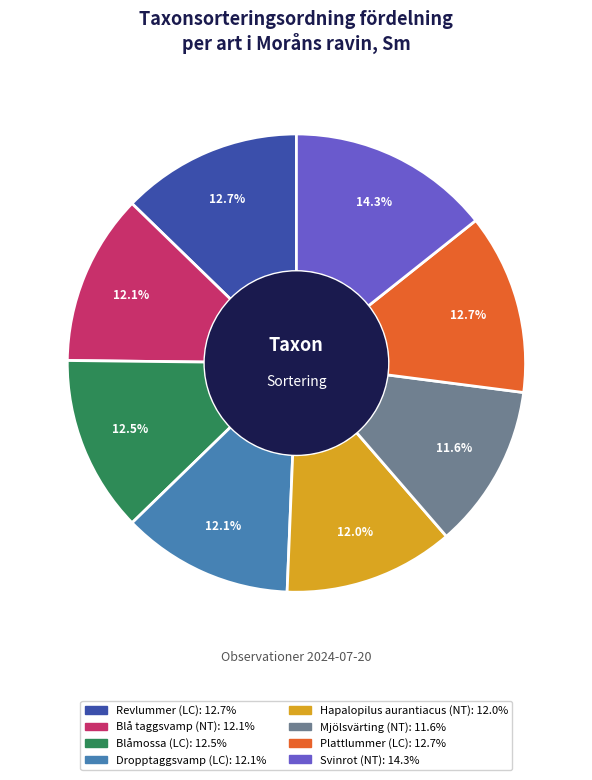

Do Svinrot (NT) and Revlummer (LC) together represent more than half of the pie?

No